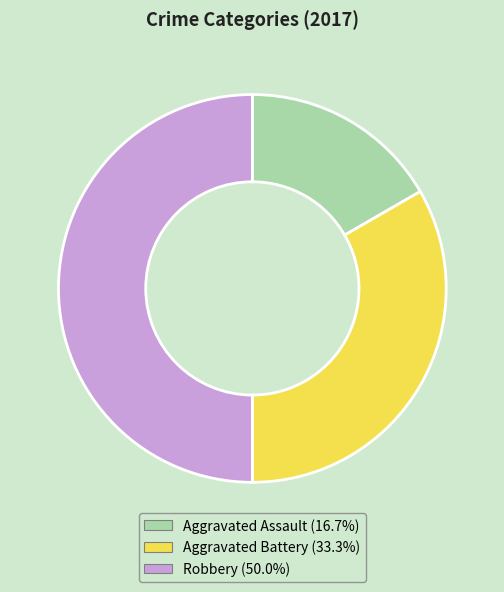

Combined, do Aggravated Battery and Robbery account for over 50%?

Yes